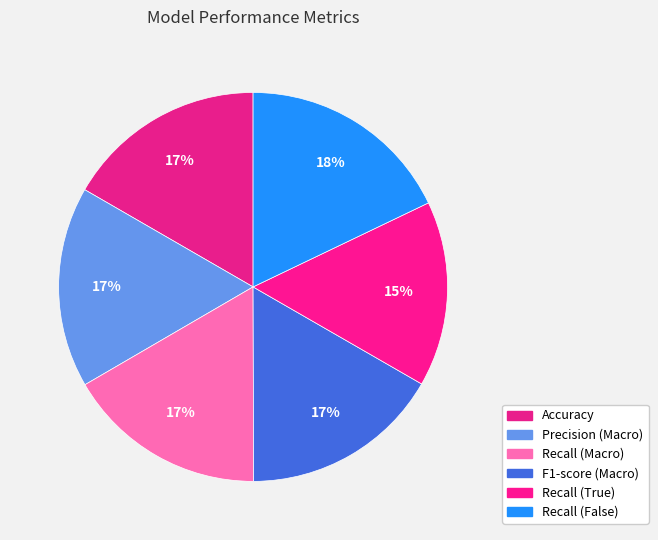

Count the number of slices in the pie.

6